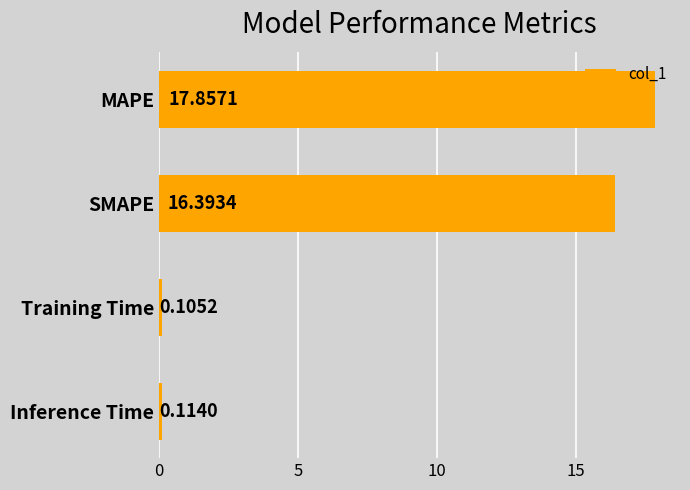

Between Inference Time and Training Time, which is larger?

Inference Time